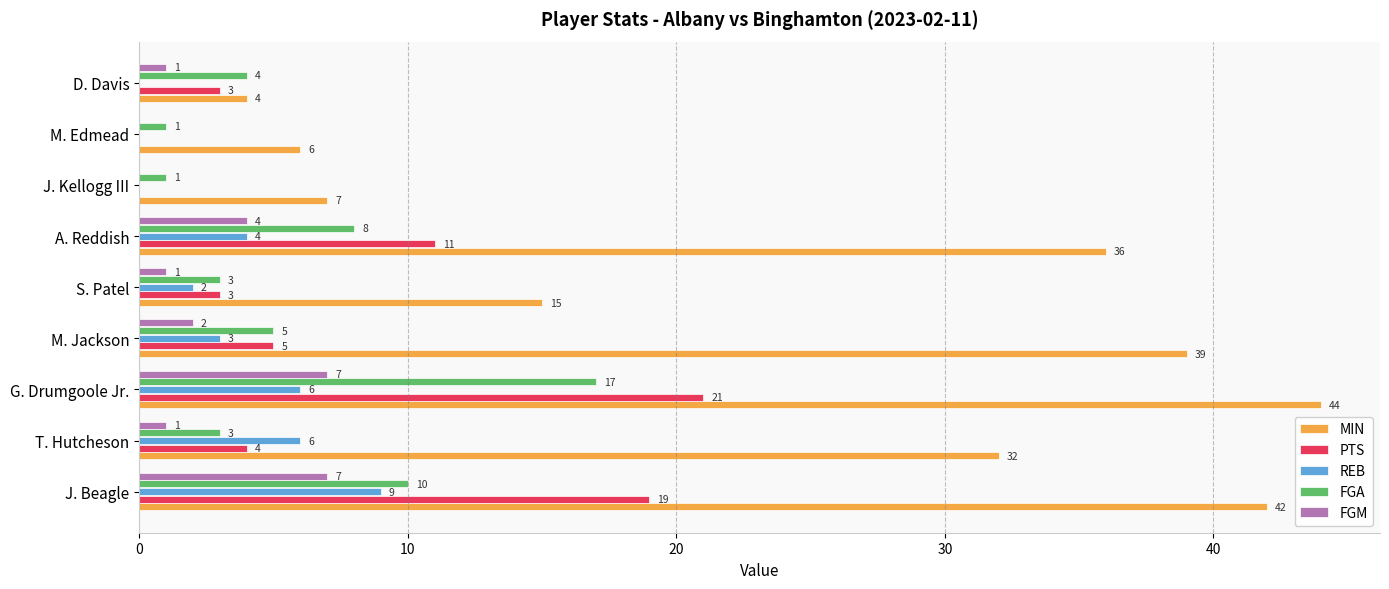

Which series has the largest total across all categories?

MIN